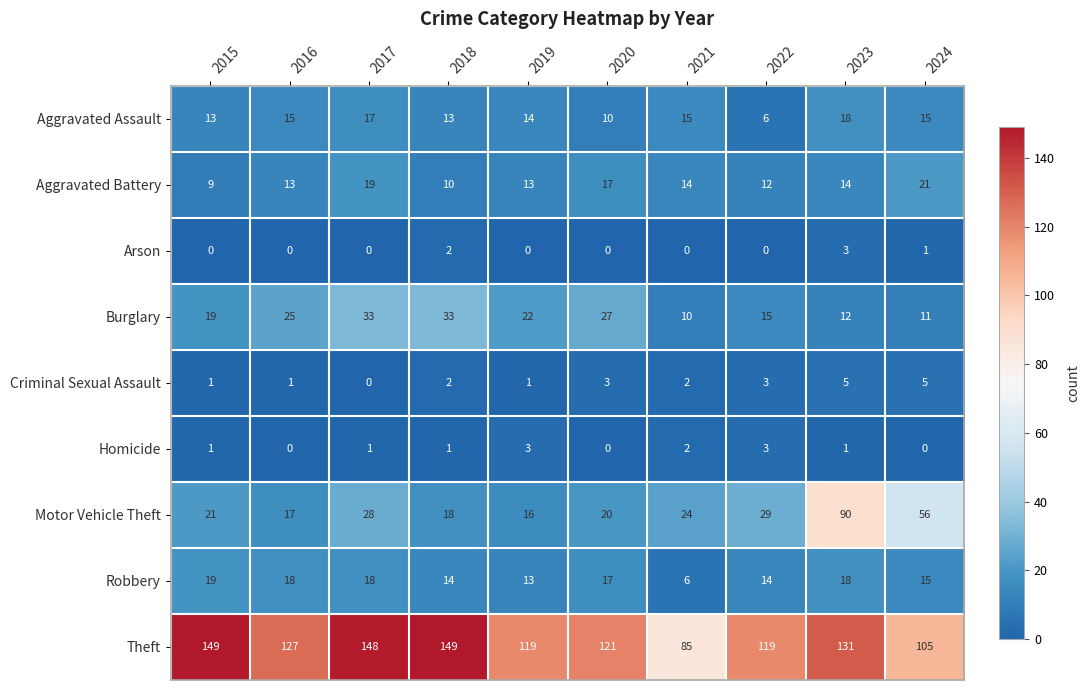

Which series has the largest total across all categories?

Theft